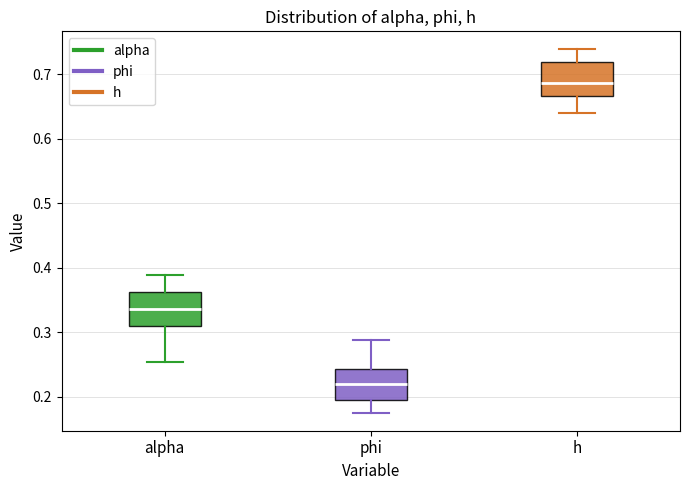

Reading left to right, read every box against the y-axis: the position of its median line, the range the box covers, and the ends of its whiskers. The values are not printed on the chart, so give them approximately, as read against the axis.

alpha: median 0.34, box 0.31 to 0.36, whiskers 0.25 to 0.39
phi: median 0.22, box 0.20 to 0.24, whiskers 0.18 to 0.29
h: median 0.69, box 0.67 to 0.72, whiskers 0.64 to 0.74